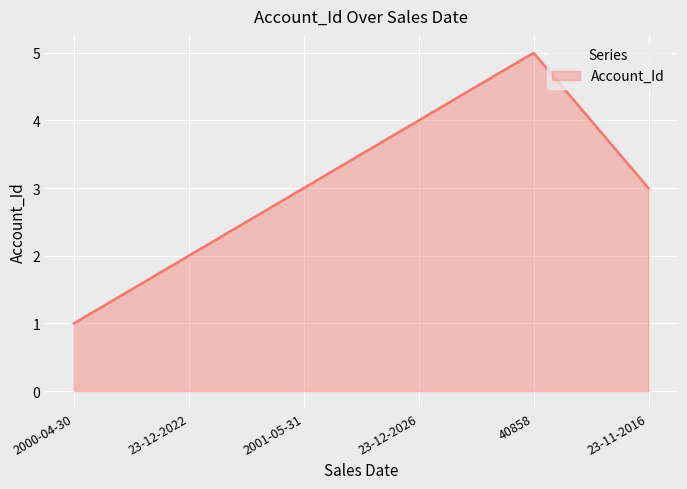

What is the change in value from 2000-04-30 to 40858?

+4